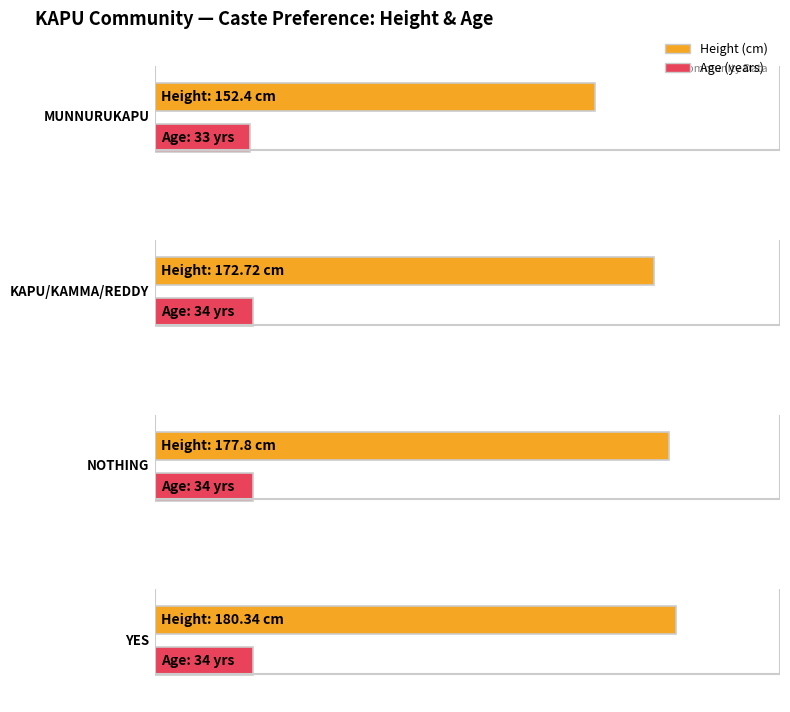

Rank the categories by Height value from highest to lowest.

YES, NOTHING, KAPU/KAMMA/REDDY, MUNNURUKAPU